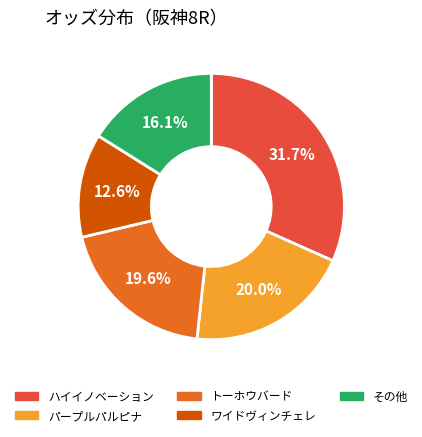

What percentage do ハイイノベーション and その他 together represent?

47.8%